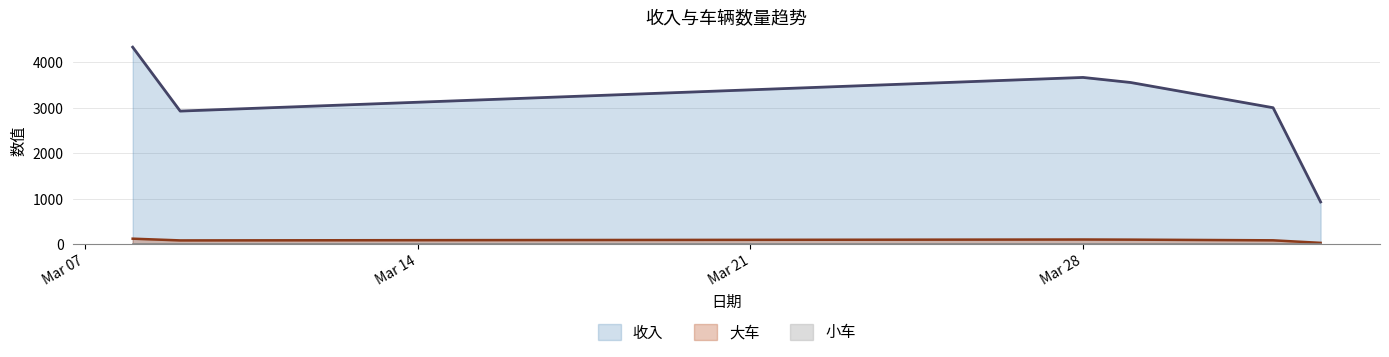

What is the value of the 收入 point at the 3rd from the left?

3663